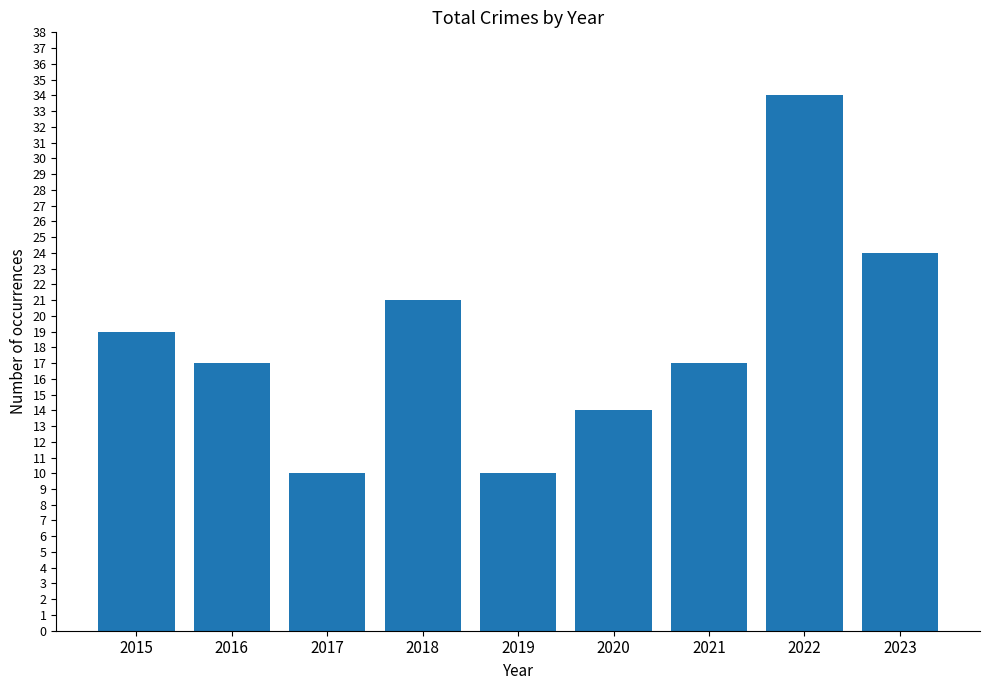

At which label does the data first exceed 17?

2015